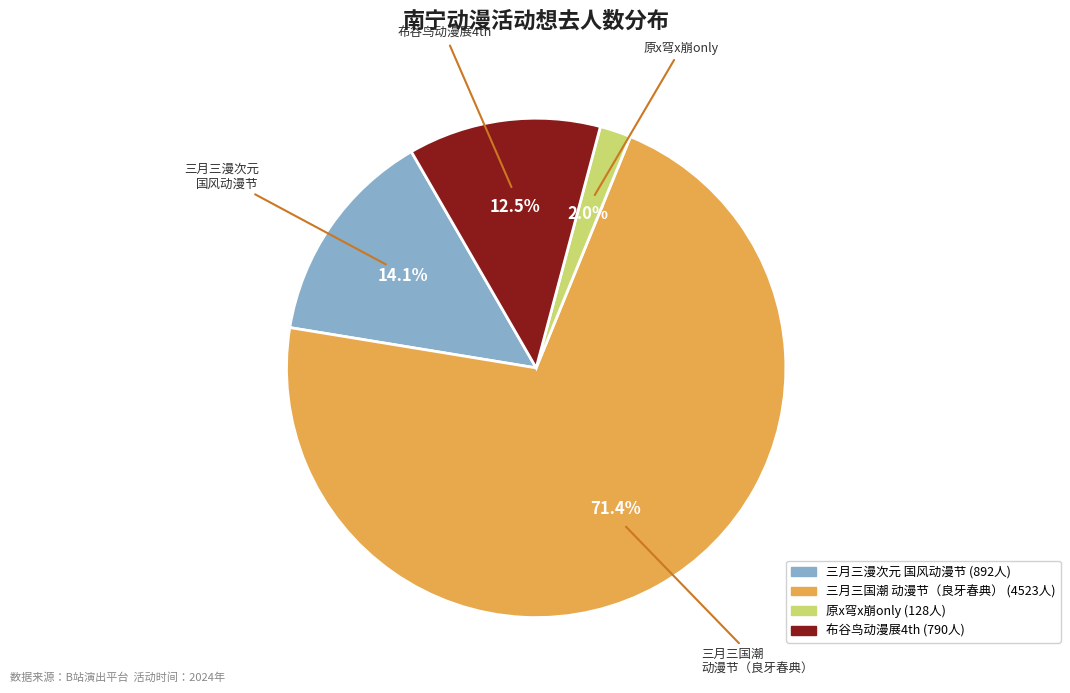

What is the largest slice in the pie chart?

三月三国潮 动漫节（良牙春典）